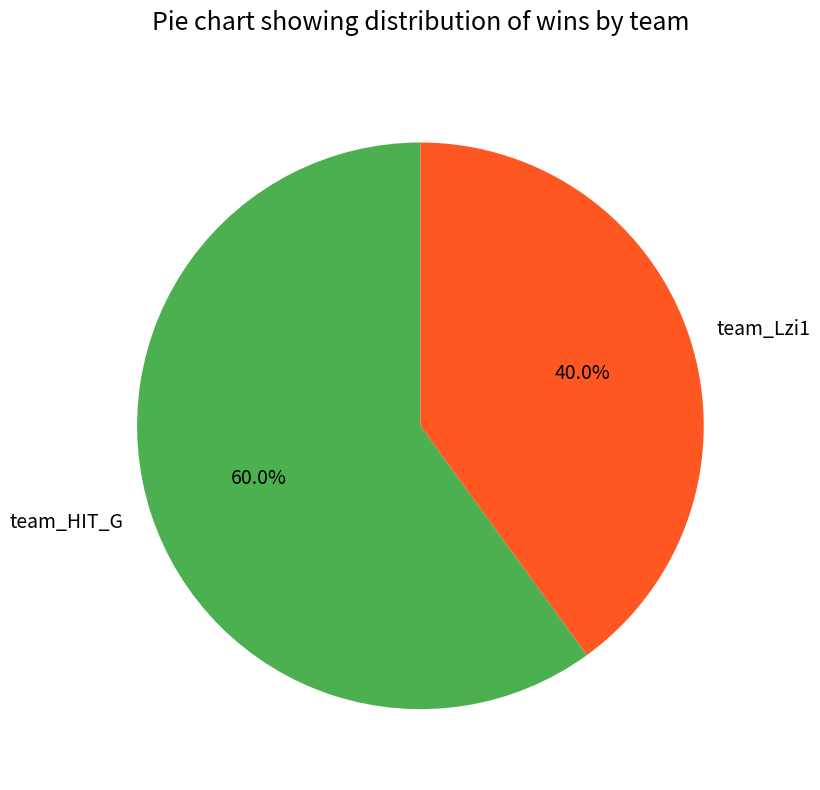

Count the number of slices in the pie.

2